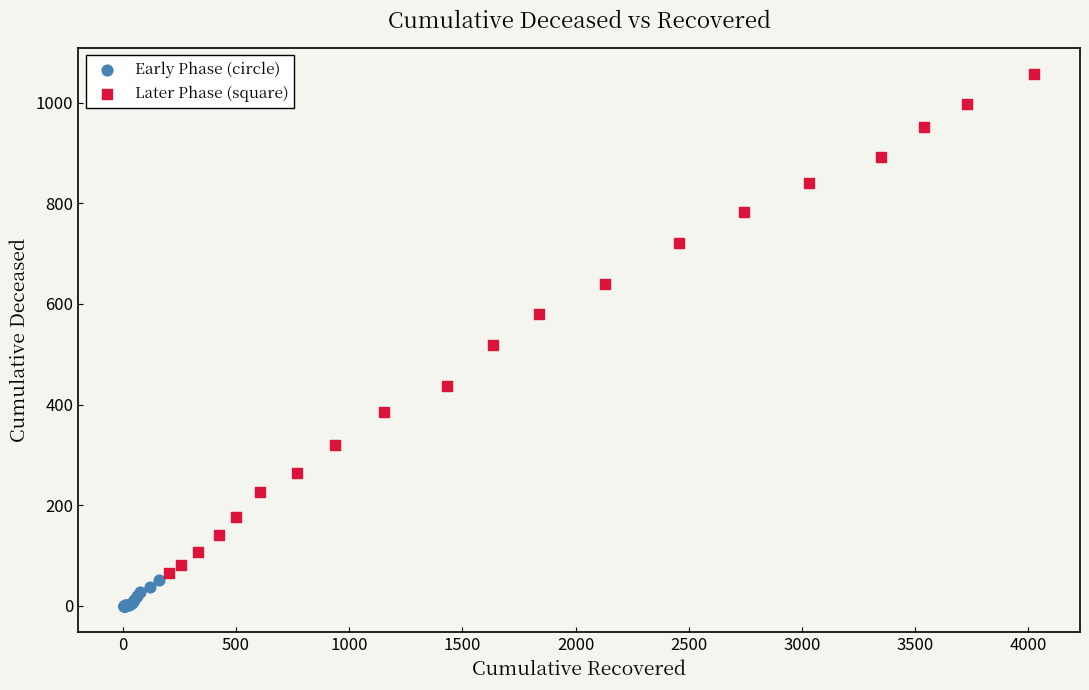

Which series has the largest Y range (max minus min)?

Later Phase (square)